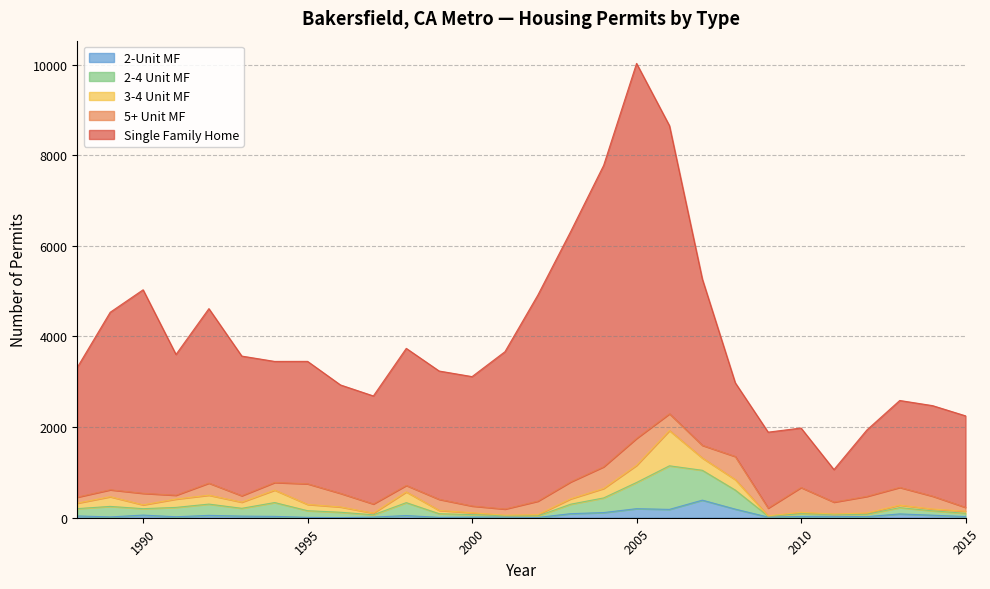

What is the difference between the second highest and minimum values in the Per_SFH series?

7590